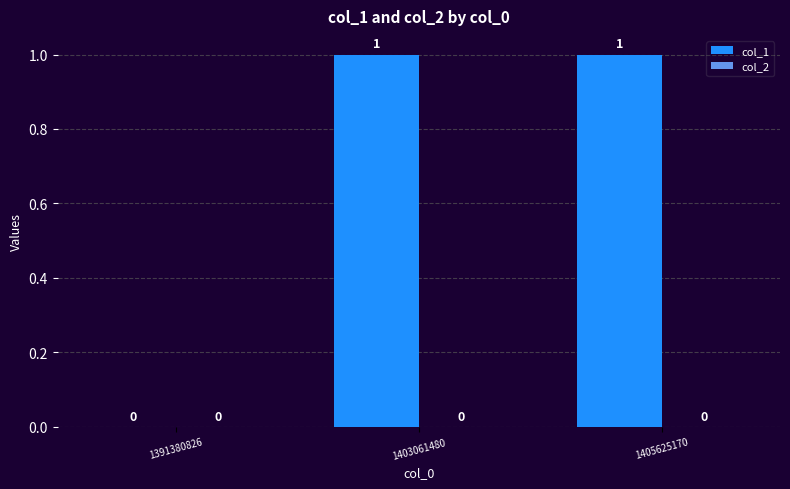

Reading right to left, extract all data points from this chart.

1405625170=1	1403061480=1	1391380826=0